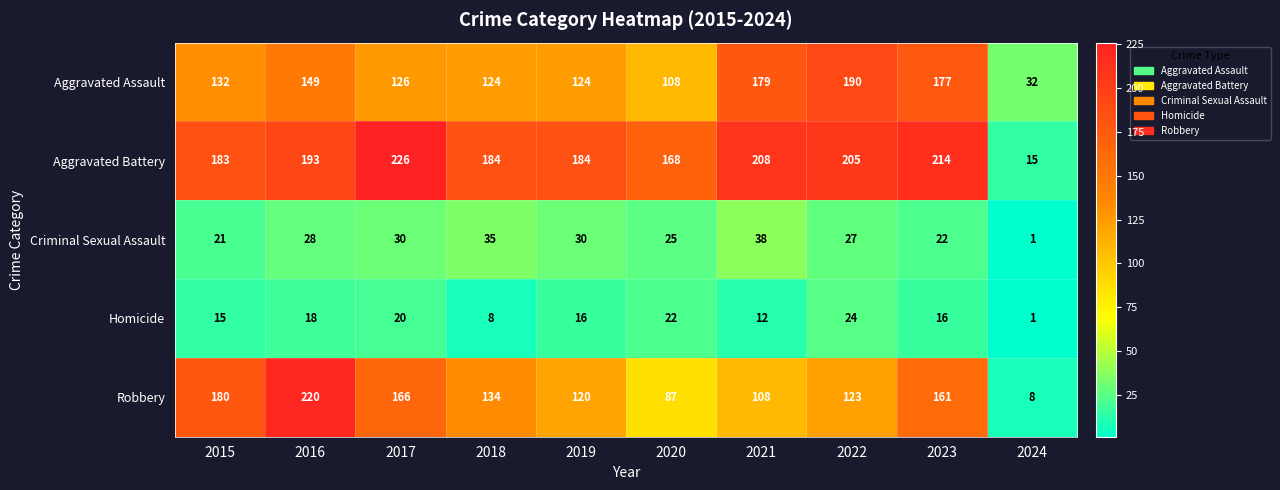

What is the total value across all series at 2017?

568